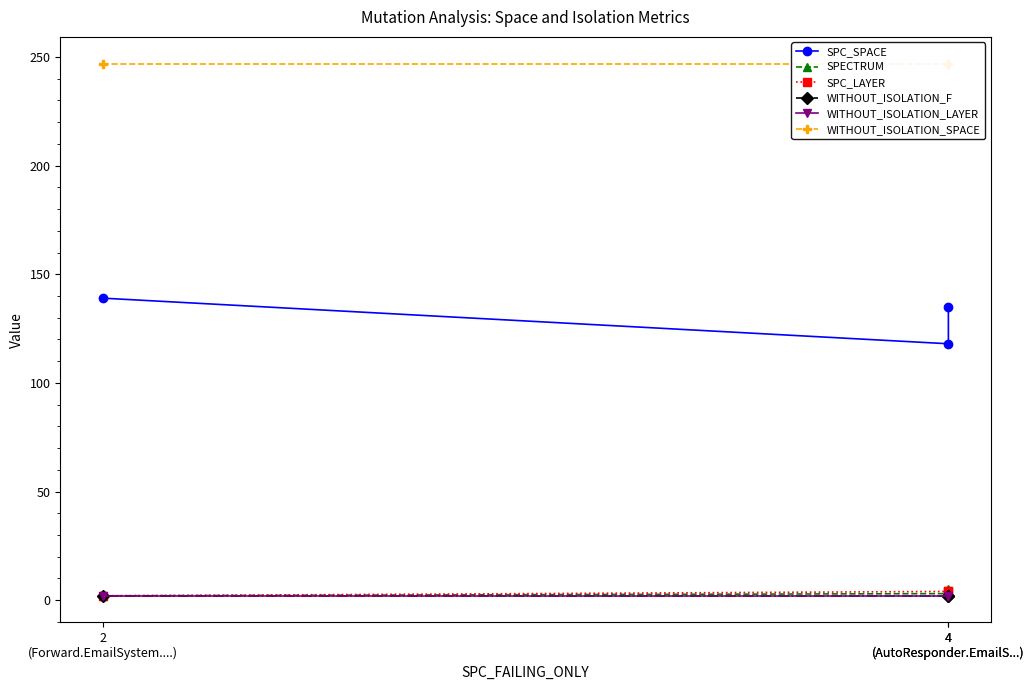

Which label corresponds to the smallest value in the chart?

2
(Forward.EmailSystem....)